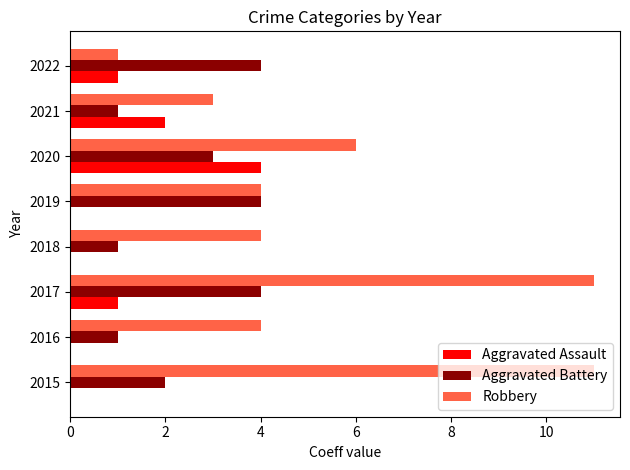

What is the highest value of the Aggravated Battery series?

4